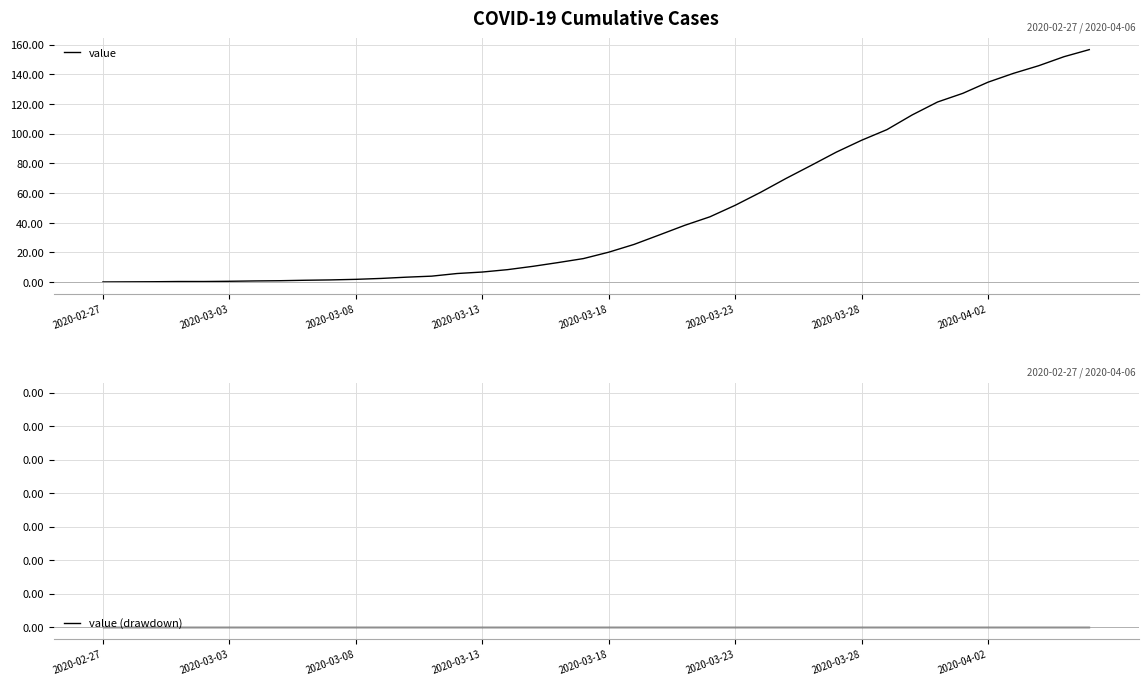

At which category does the chart reach its minimum across all series?

2020-02-27